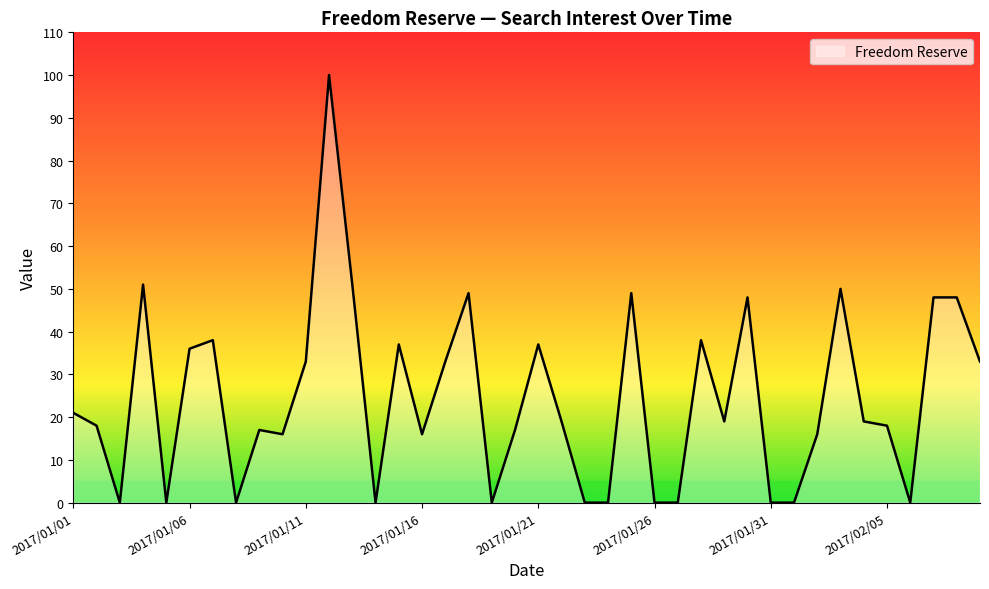

What is the greatest value displayed?

100